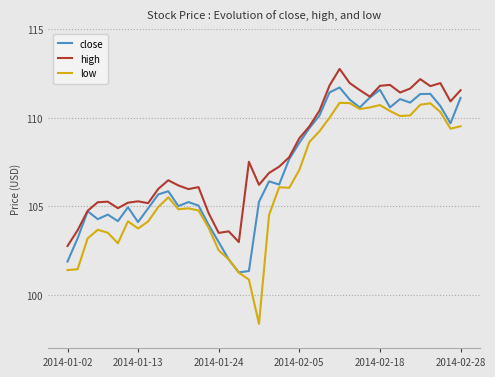

Which series has the largest range (max minus min)?

low